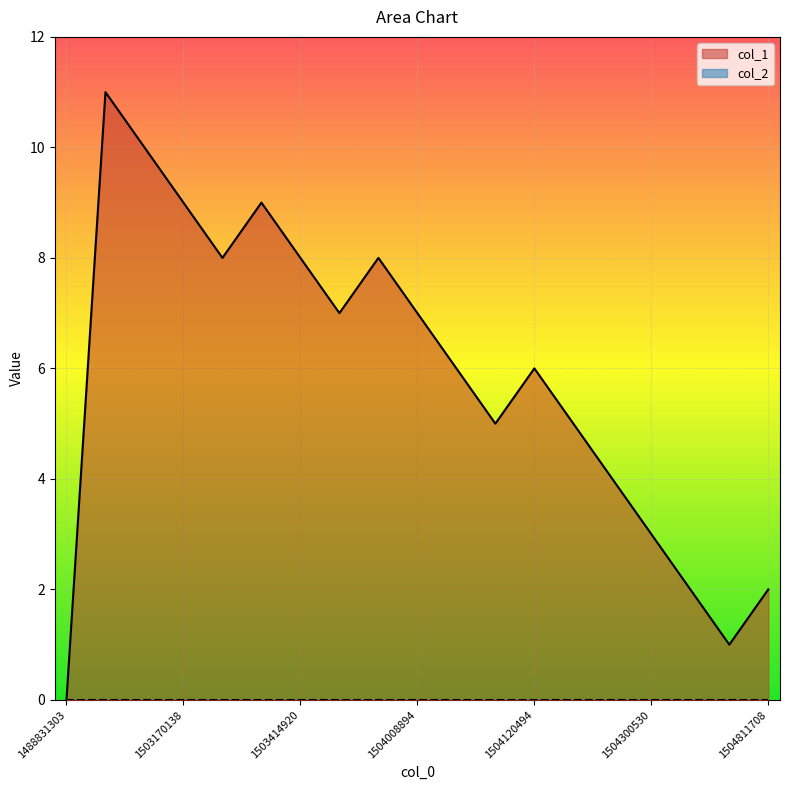

At which category does the chart reach its minimum across all series?

1488831303